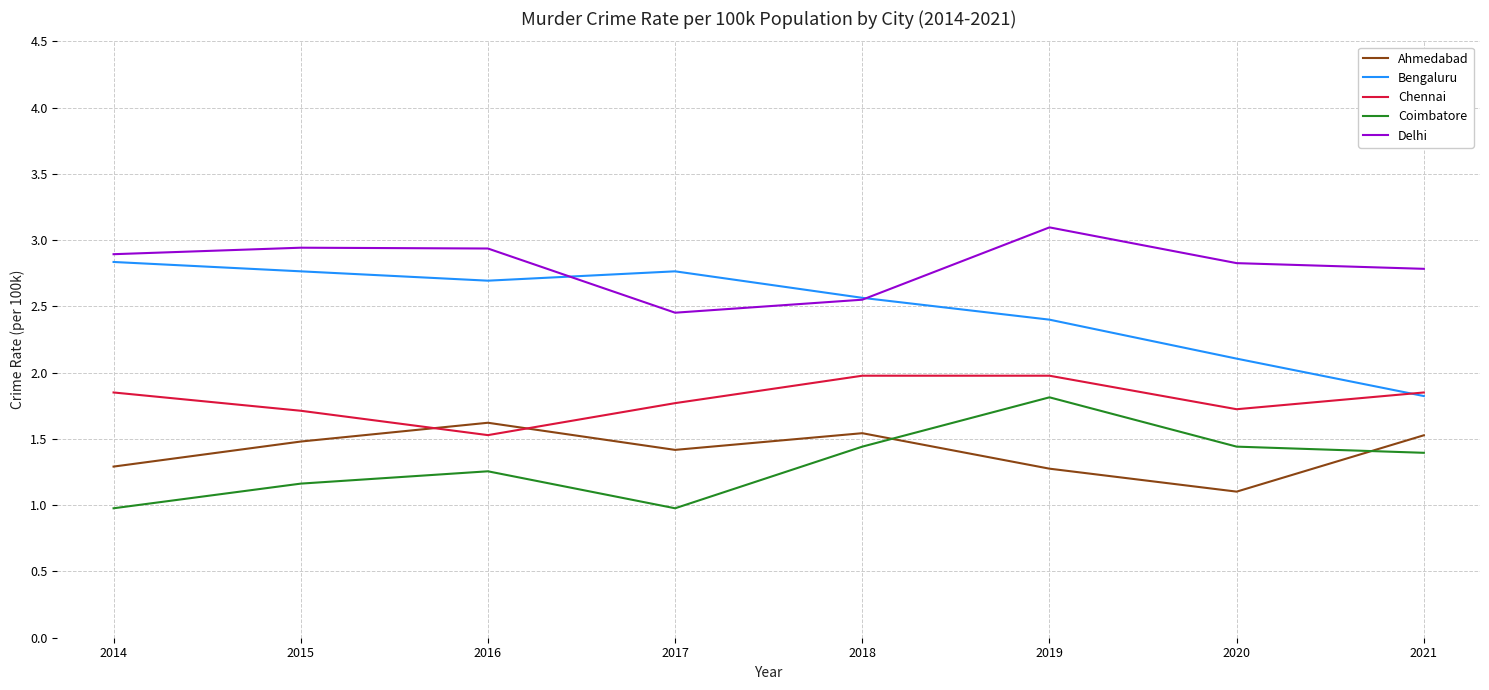

What is the sum of the Chennai values at 2019 and 2021?

3.8